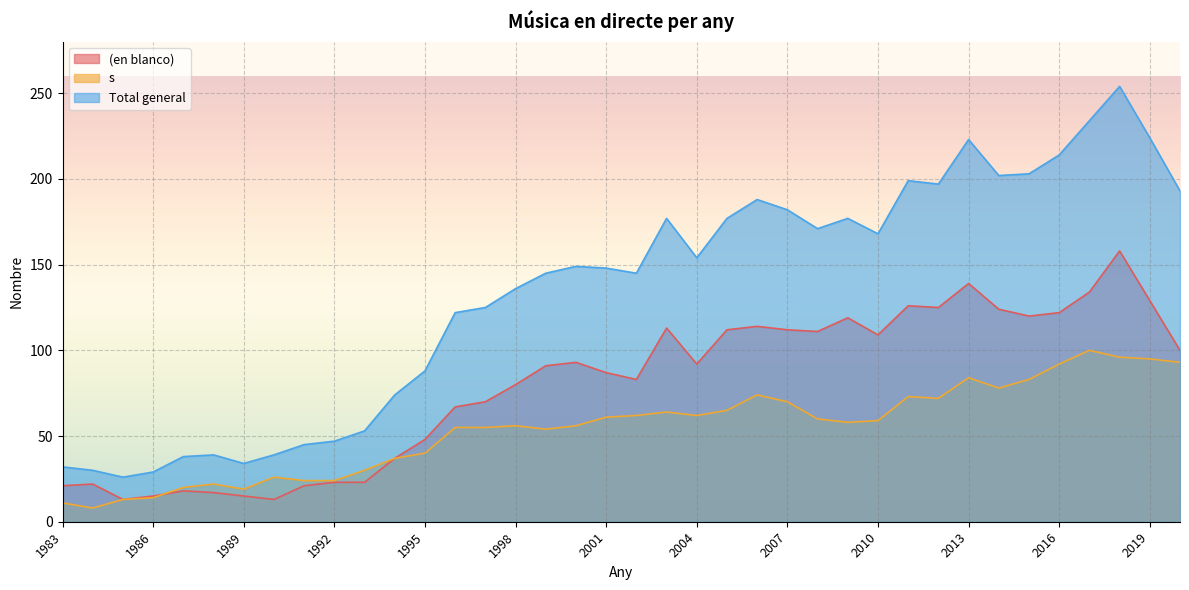

How many values in the Total general series exceed 149?

18